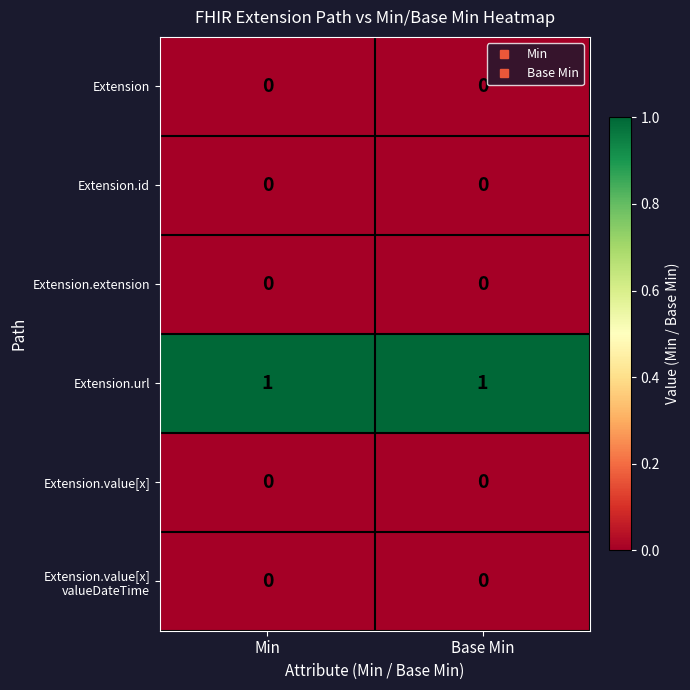

Which series has the largest total across all categories?

Extension.url